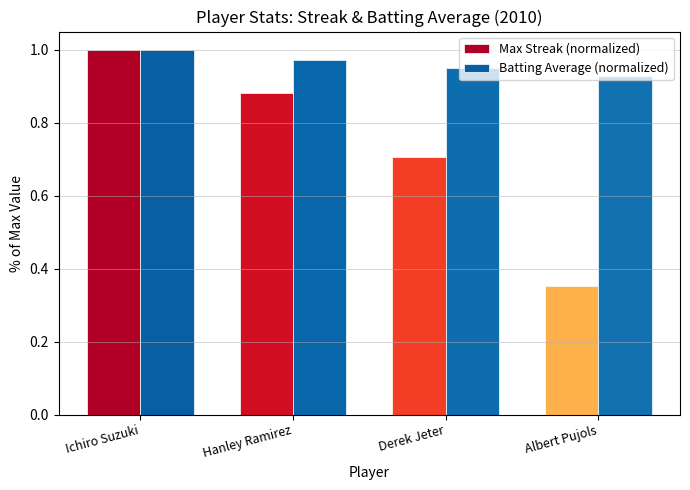

List the labels in order of Max Streak (normalized) value, smallest first.

Albert Pujols, Derek Jeter, Hanley Ramirez, Ichiro Suzuki